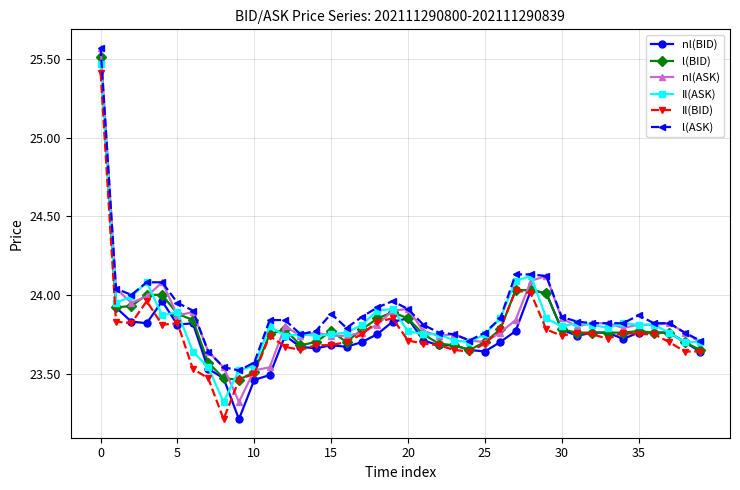

True or false: l(ASK) and nl(BID) intersect in this chart.

False